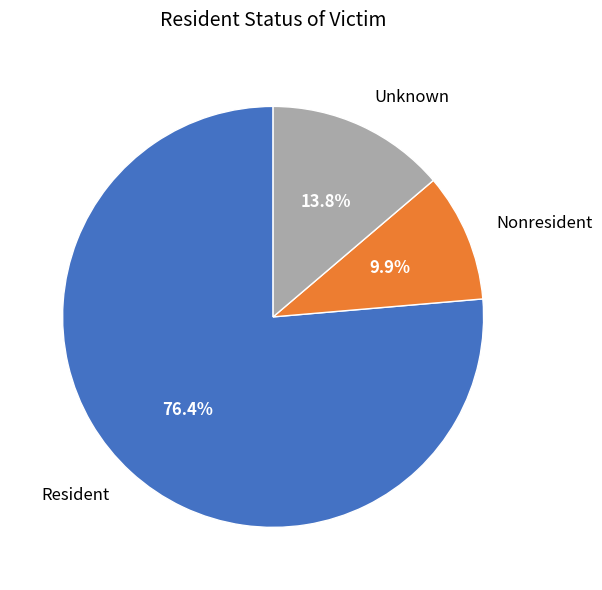

Is it true that Resident is 76% of the pie?

True